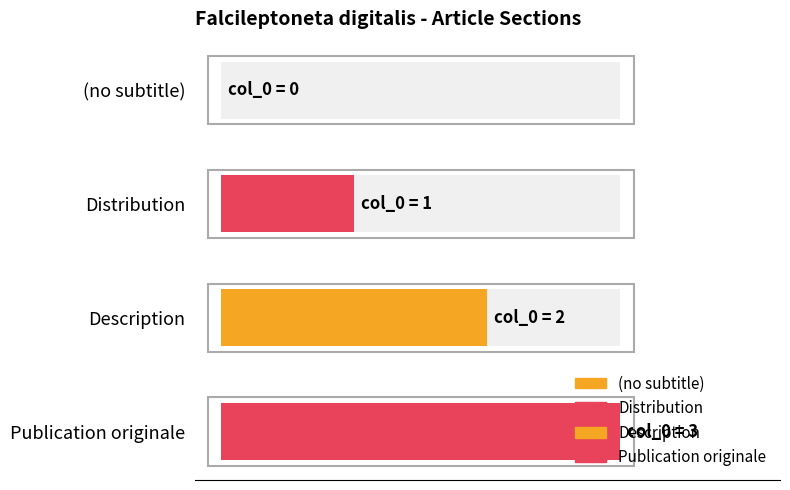

What is the label of the 1st bar from the left?

(no subtitle)